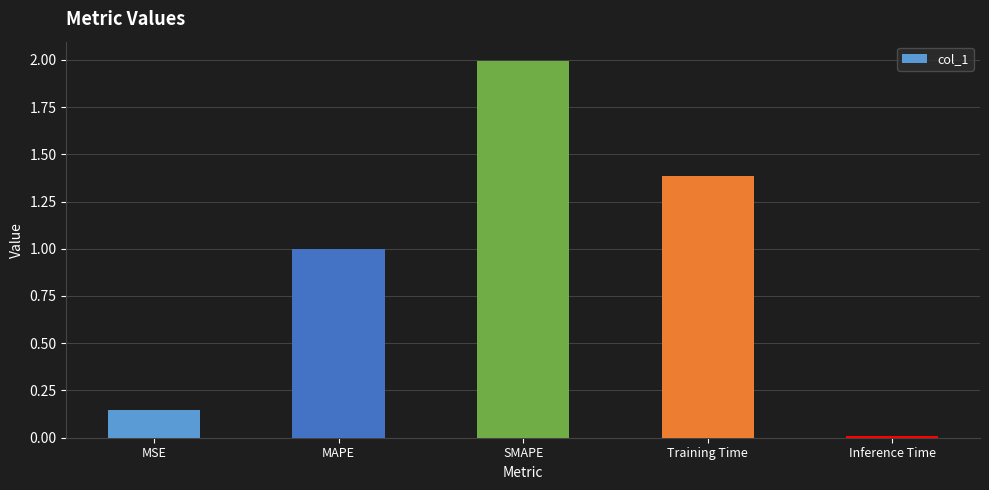

Between SMAPE and MAPE, which is larger?

SMAPE